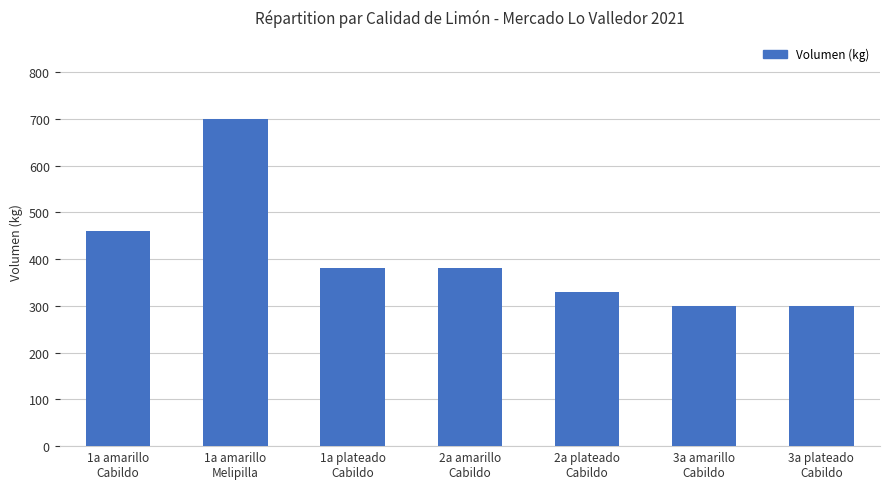

What is the value of the 1st bar from the left?

460